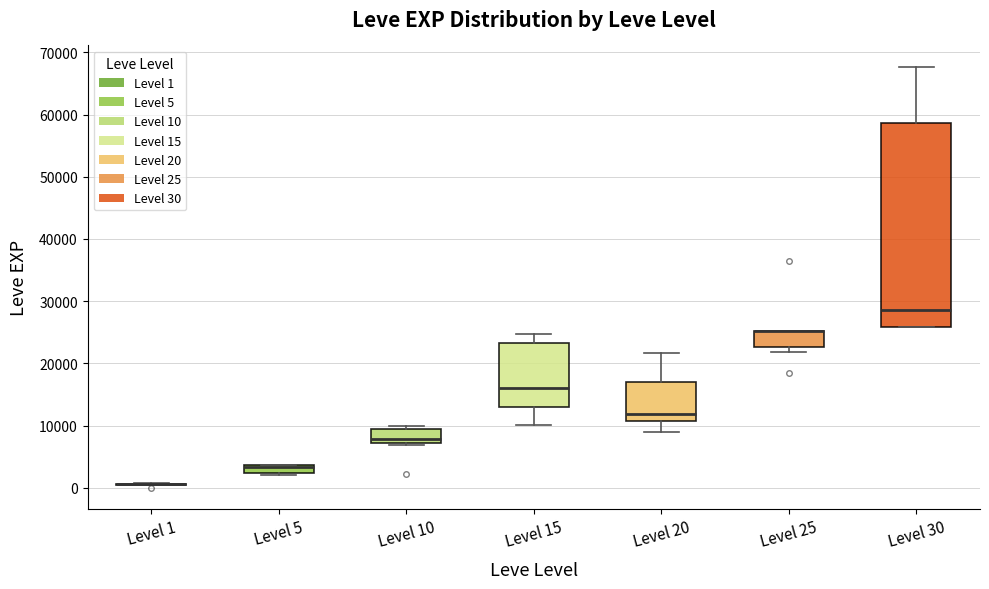

Comparing the boxes themselves (not the whiskers), which one is the tallest?

Level 30